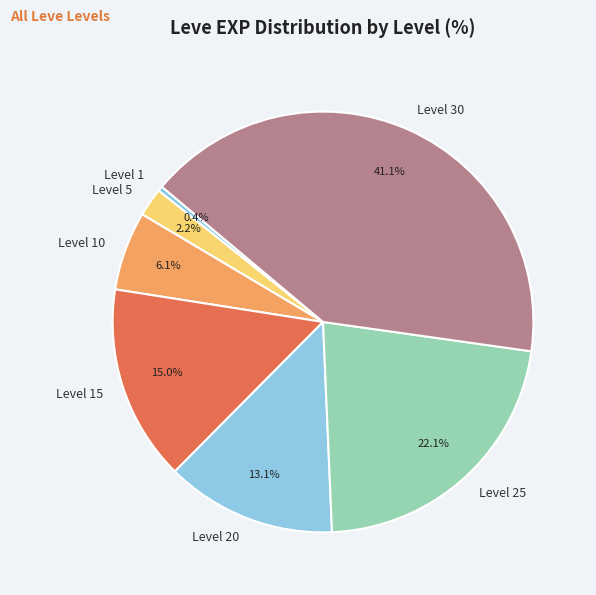

What is the ratio of the value at Level 25 to the value at Level 1?

57.8